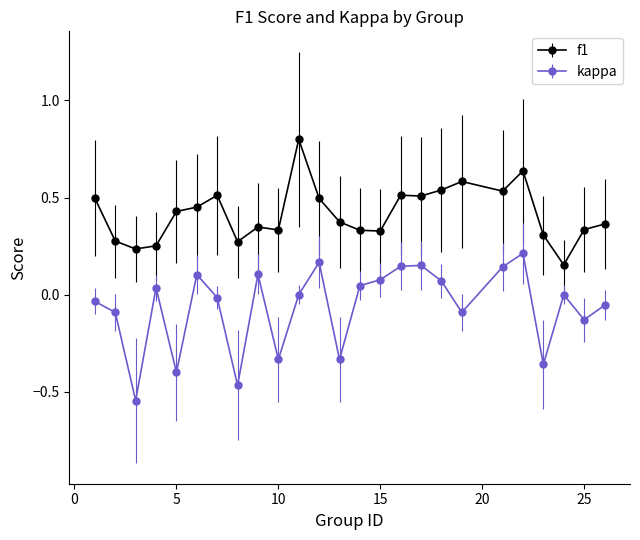

Which series has the largest total across all categories?

f1